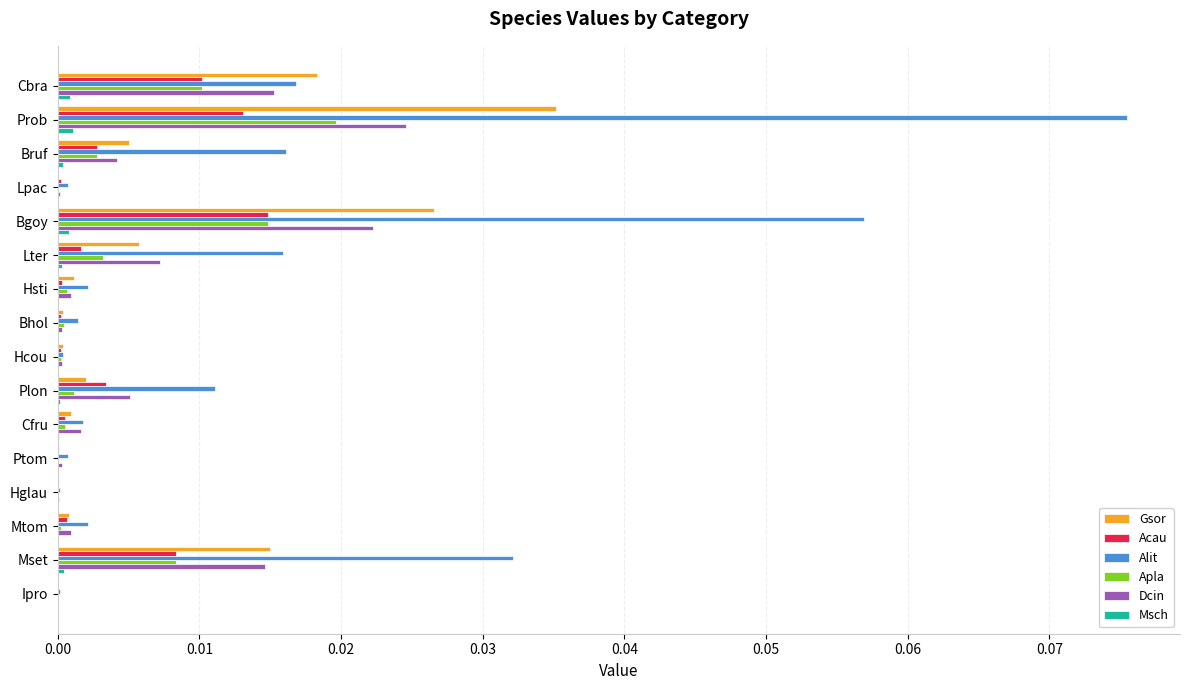

Which series changed the most between Bgoy and Hsti?

Alit